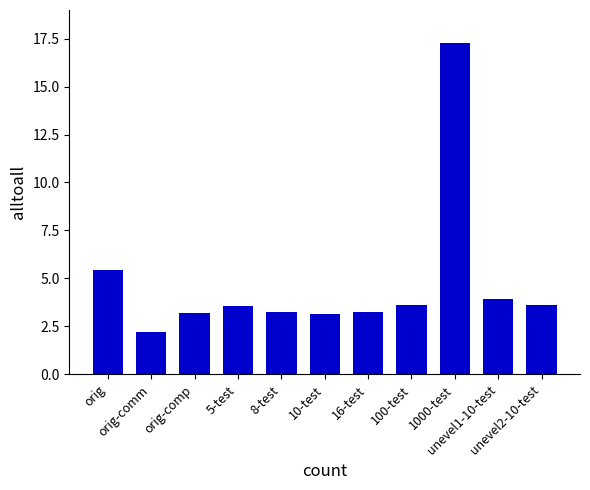

Read the value at orig-comm.

2.2